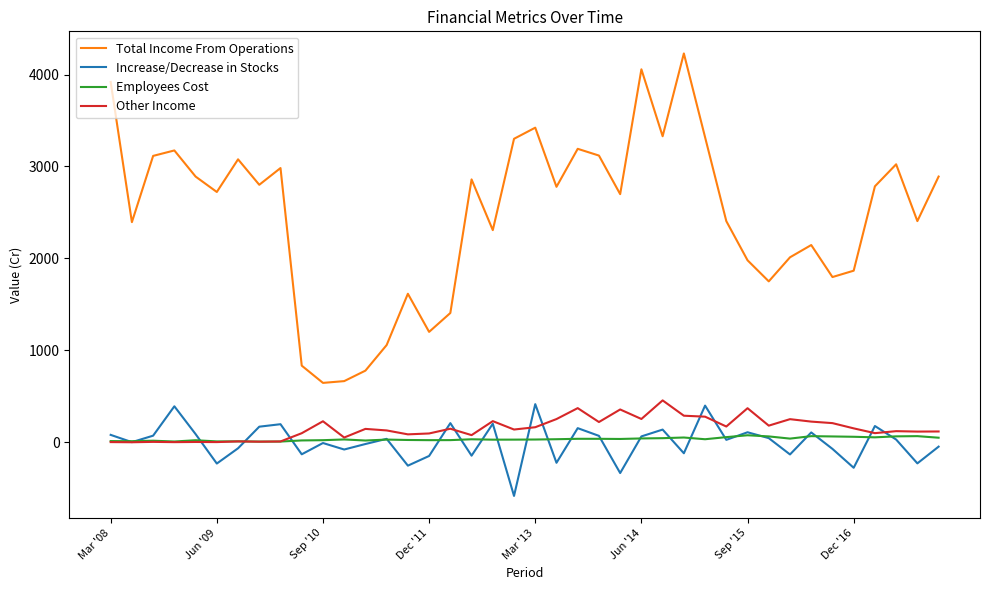

Which series has the widest spread of values?

Total Income From Operations